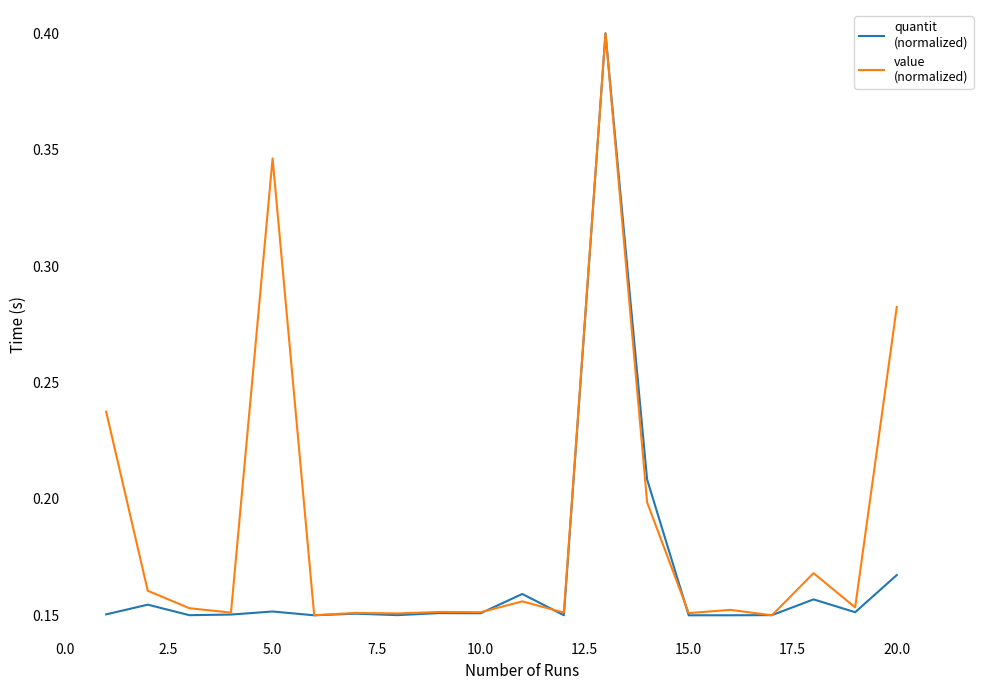

What is the greatest value displayed?

0.4